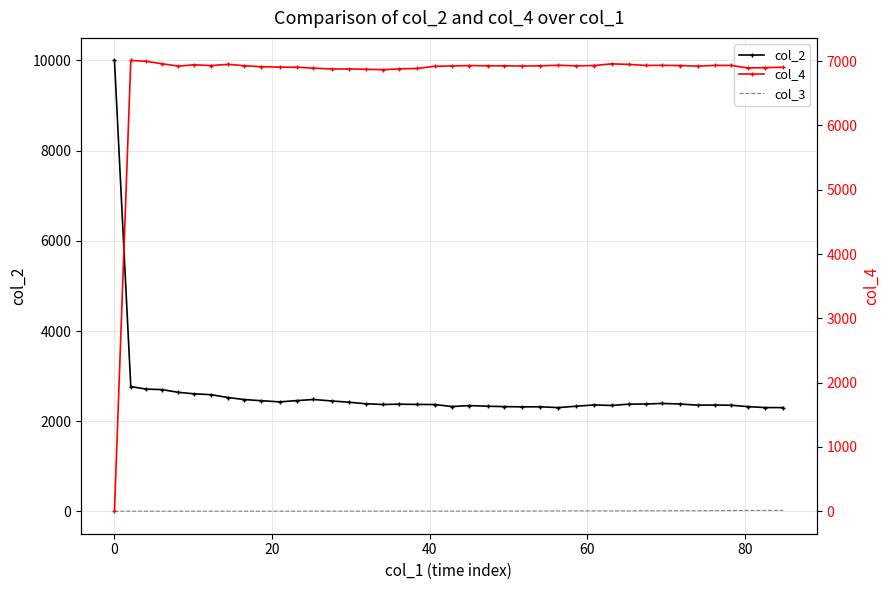

The col_2 series shows 1502 at 16. True or false?

False